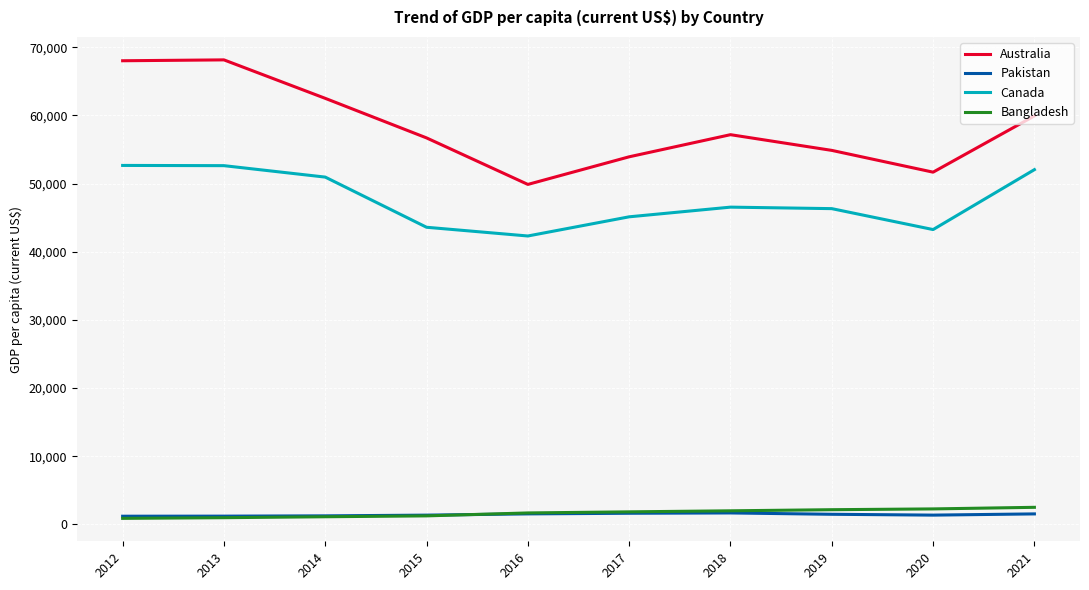

At which label is Canada closest to 47492?

2018